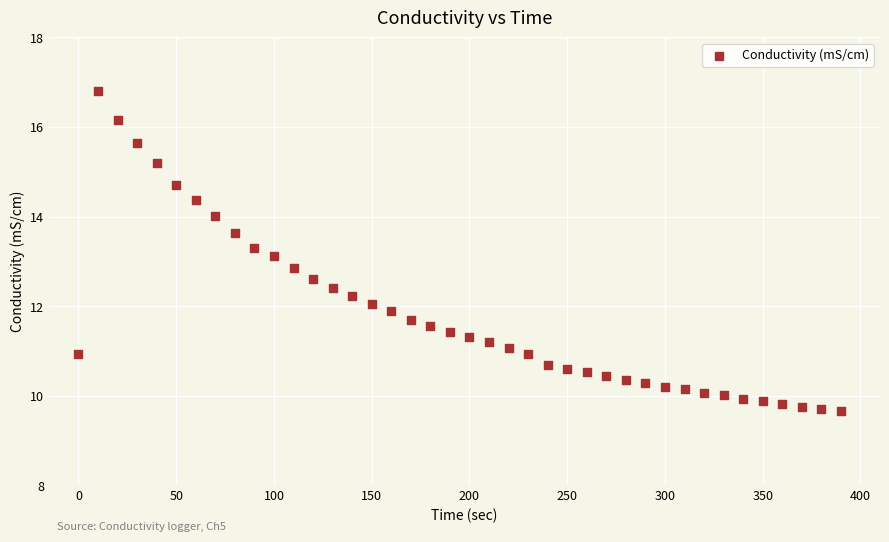

What is the range of X values (max minus min)?

390.0